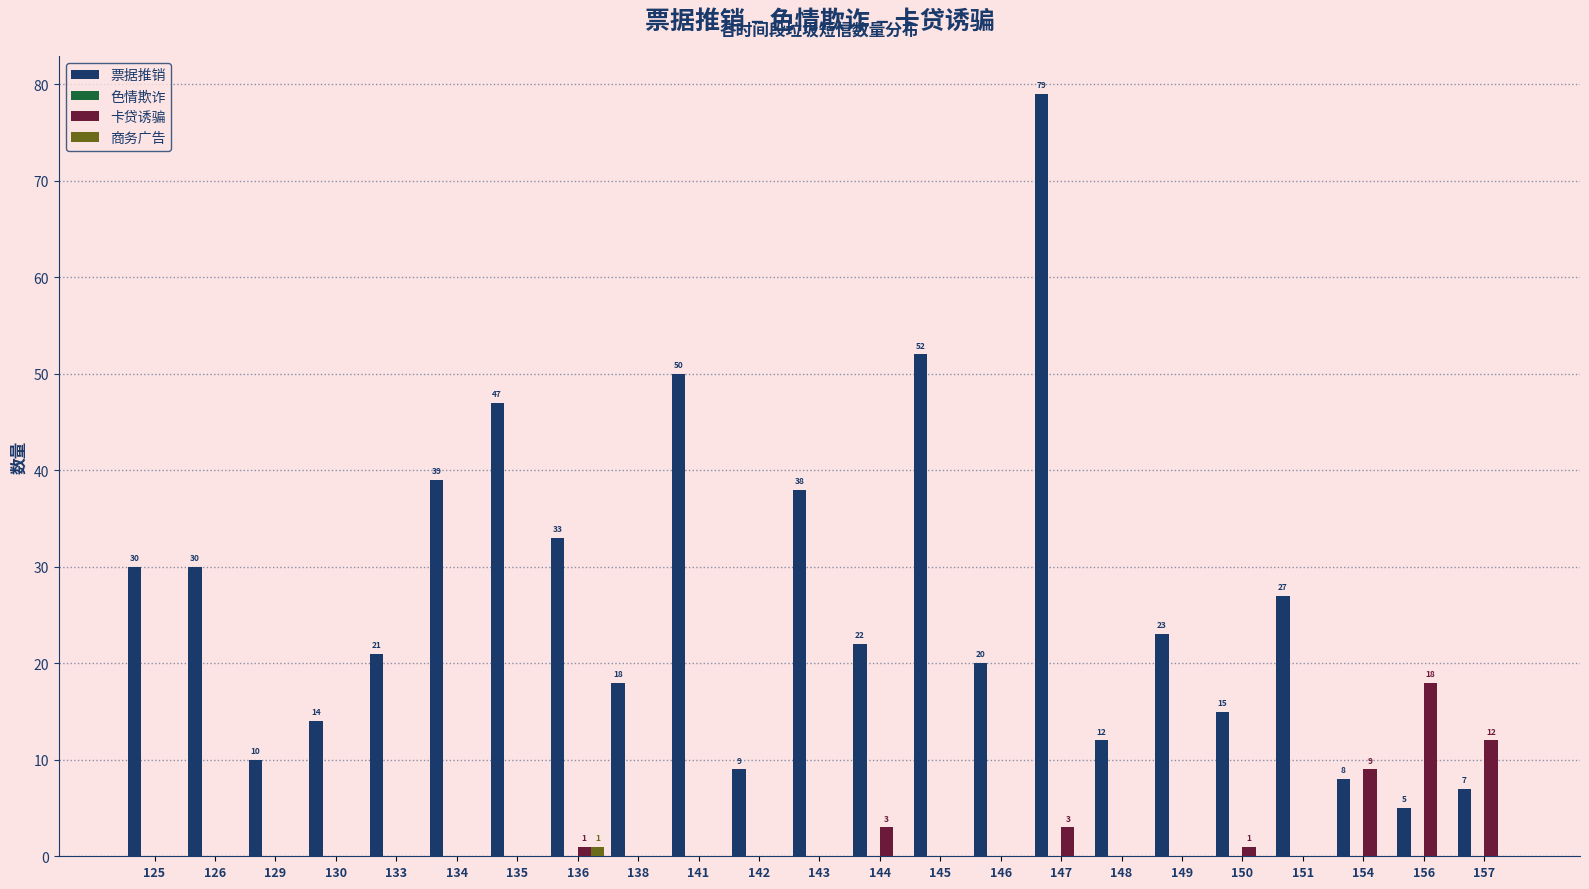

What is the sum of all 票据推销 values?

609